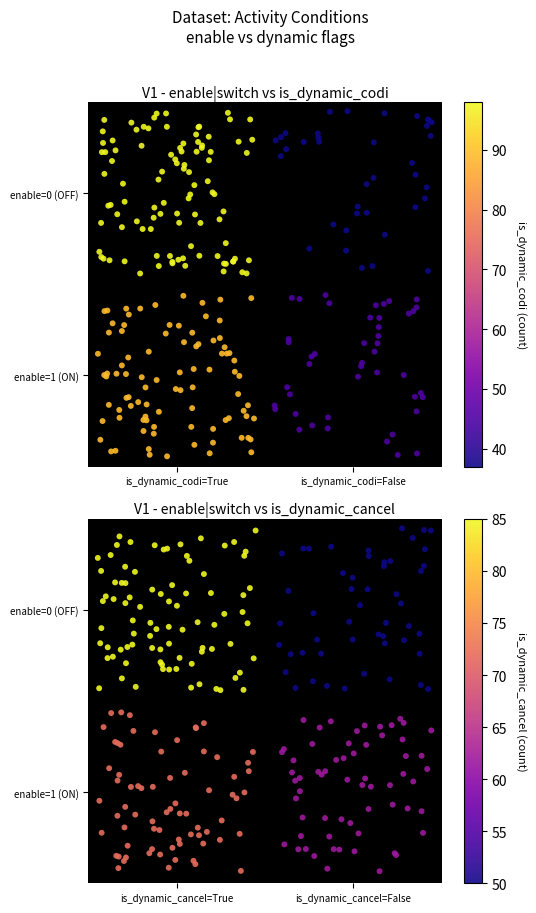

What is the change in value from enable=0, is_dynamic_codi=True to enable=1, is_dynamic_codi=False (order)?

-53